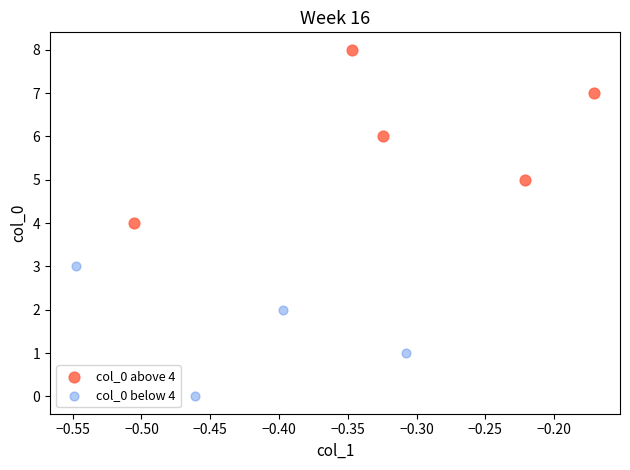

Which series reaches the maximum Y coordinate?

col_0 above 4